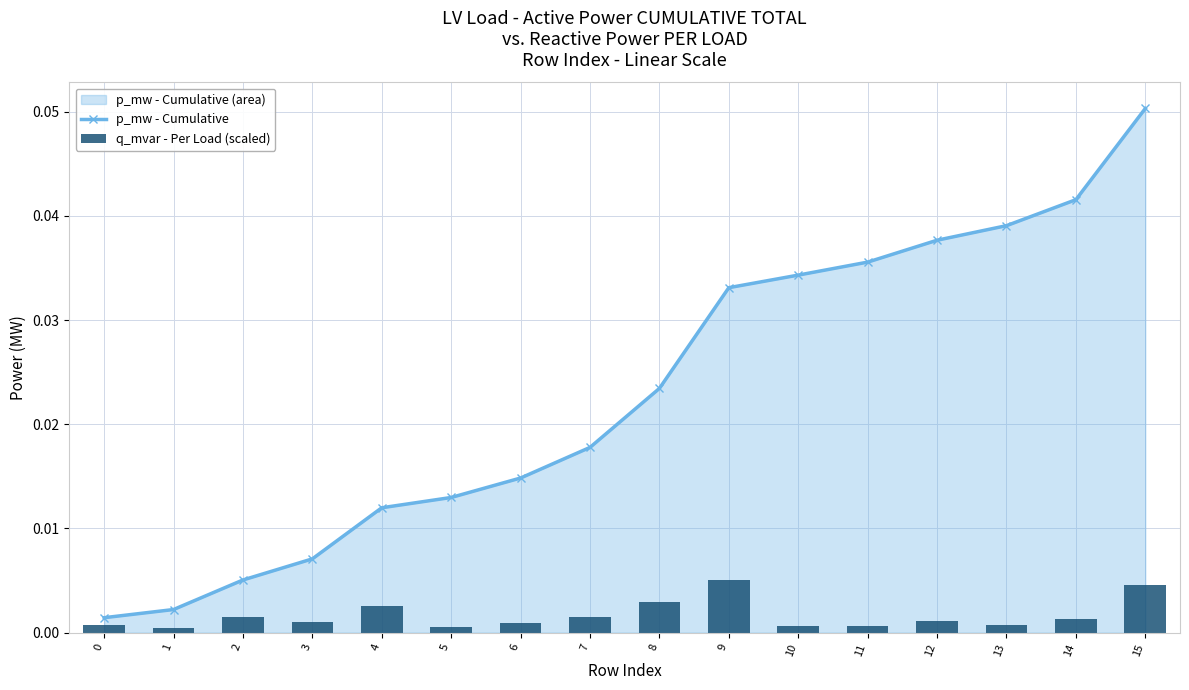

At which category is the sum across all series the highest?

15